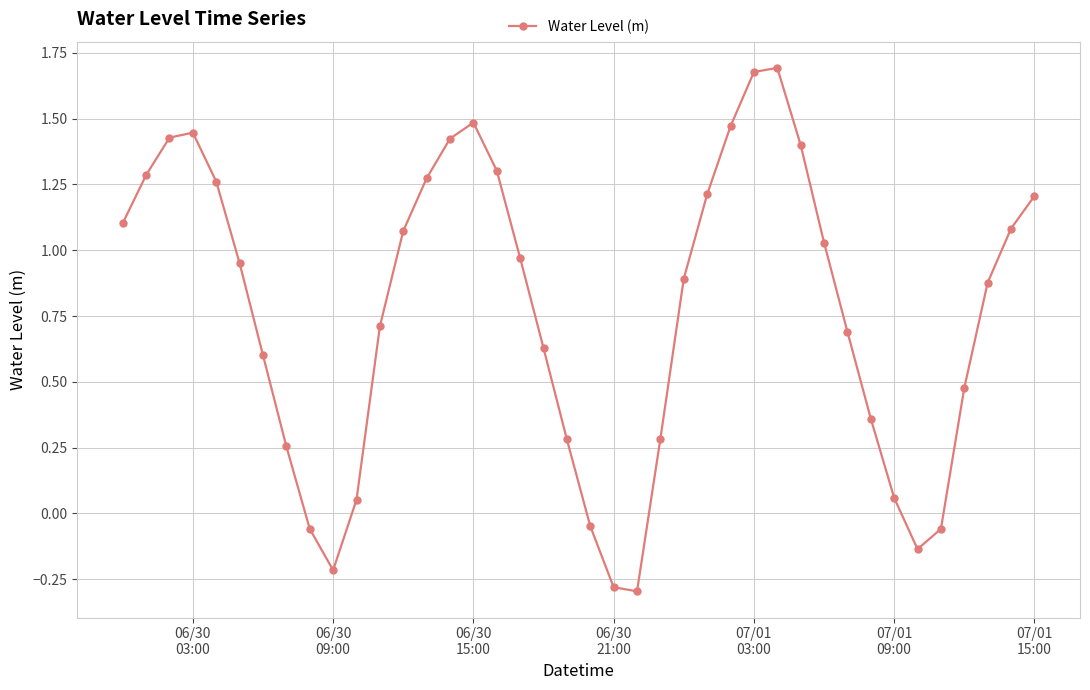

Does the chart display data point markers on the line(s)?

Yes